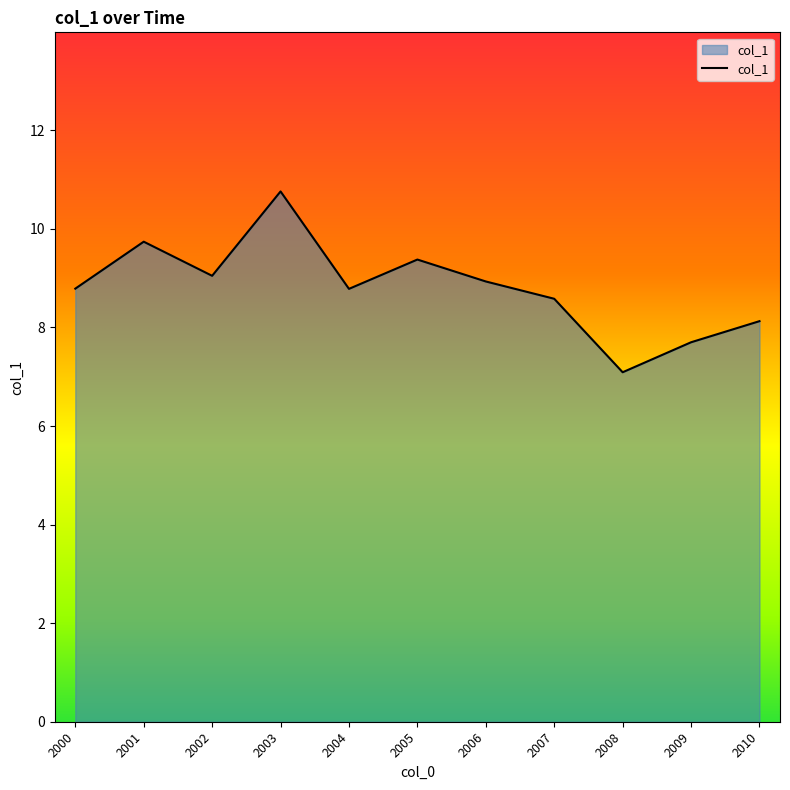

Read the value at 2000.

8.8